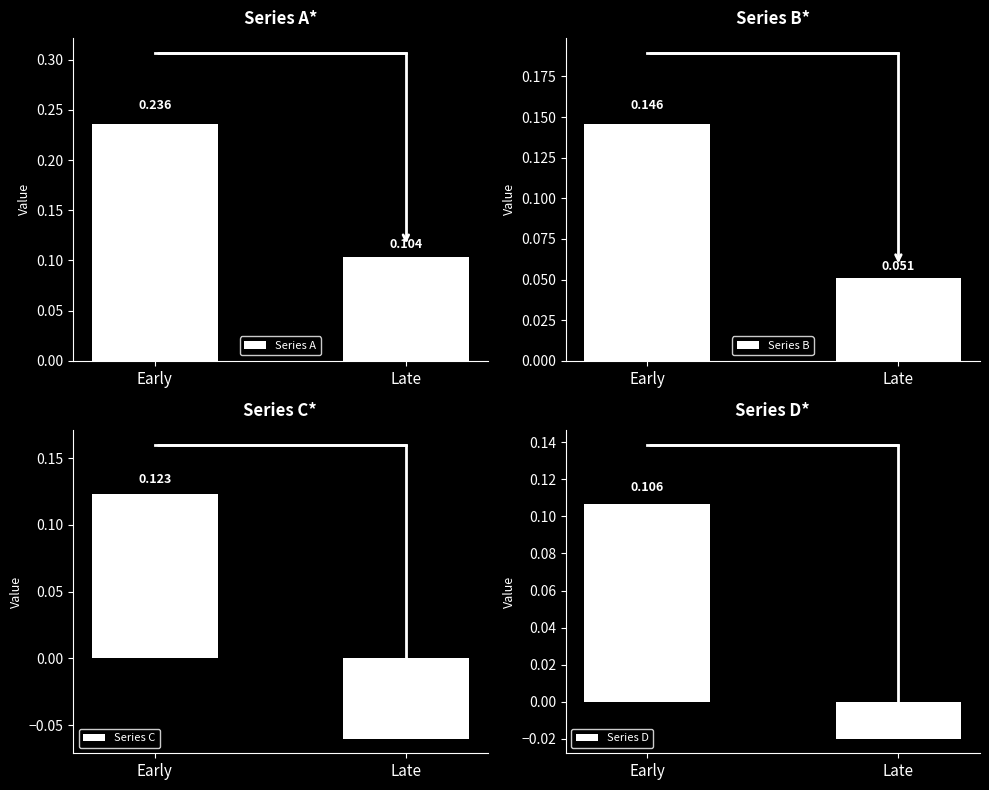

At which category is the sum across all series the highest?

Early